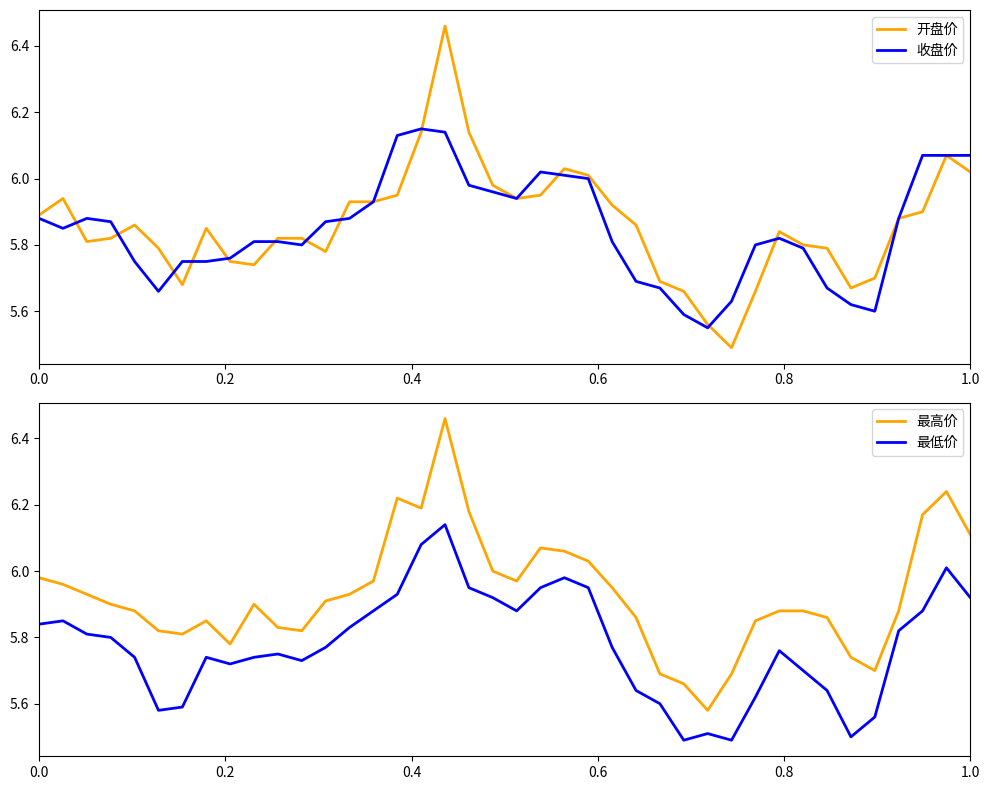

True or false: 最低价 and 最高价 cross at least once.

False